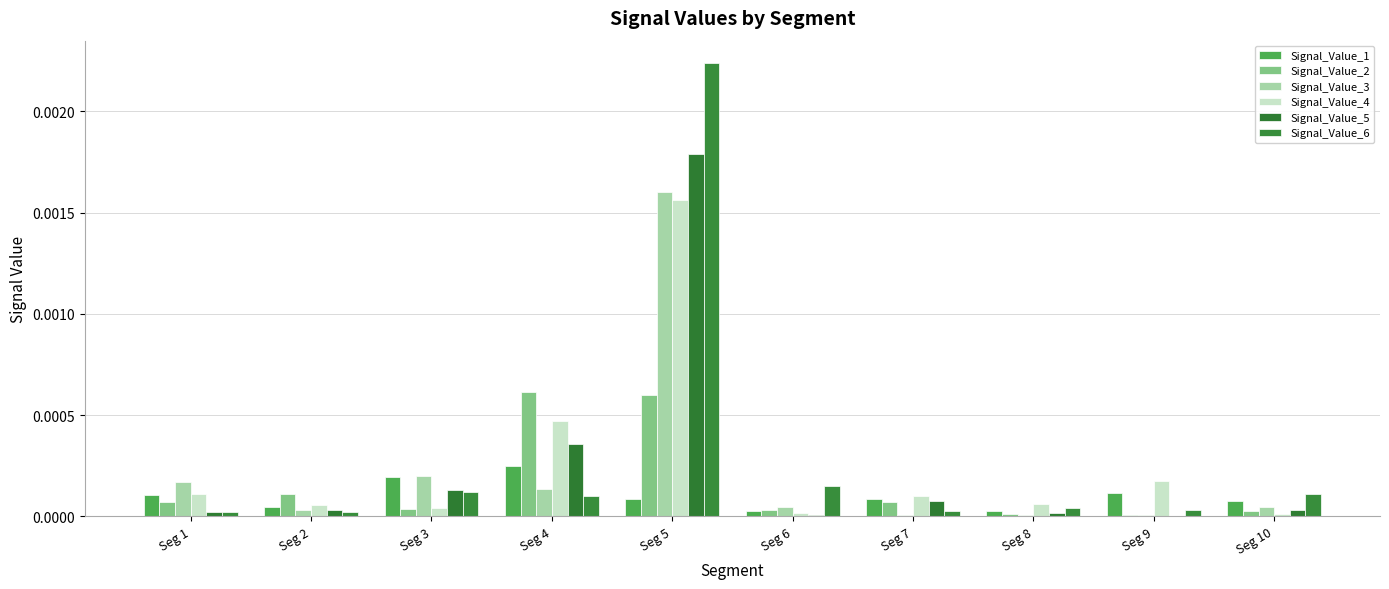

Are the bars grouped side by side (vs. stacked)?

Yes